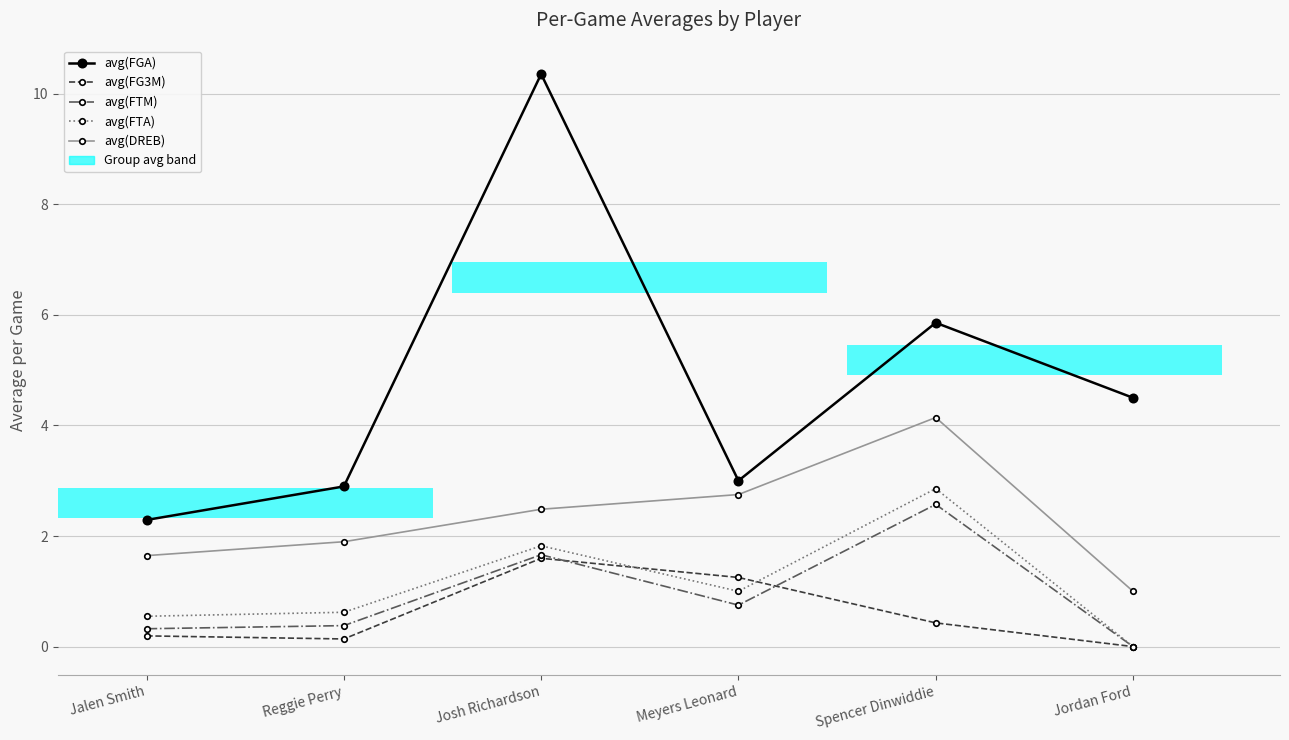

What is the average value of the avg(FTA) series?

1.1